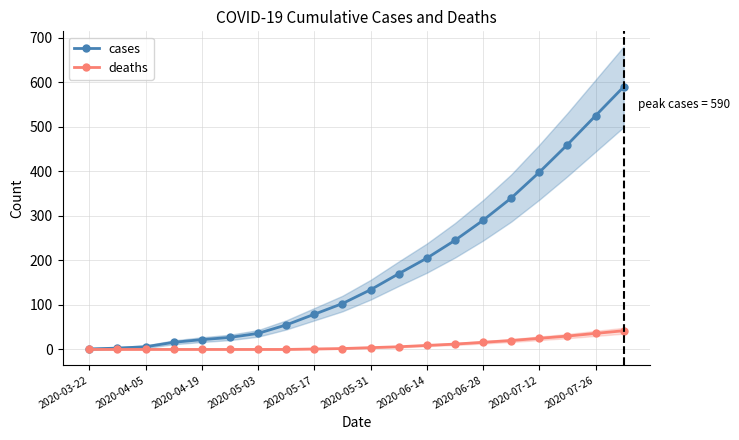

Is it true that cases equals 106 at 2020-05-17?

False